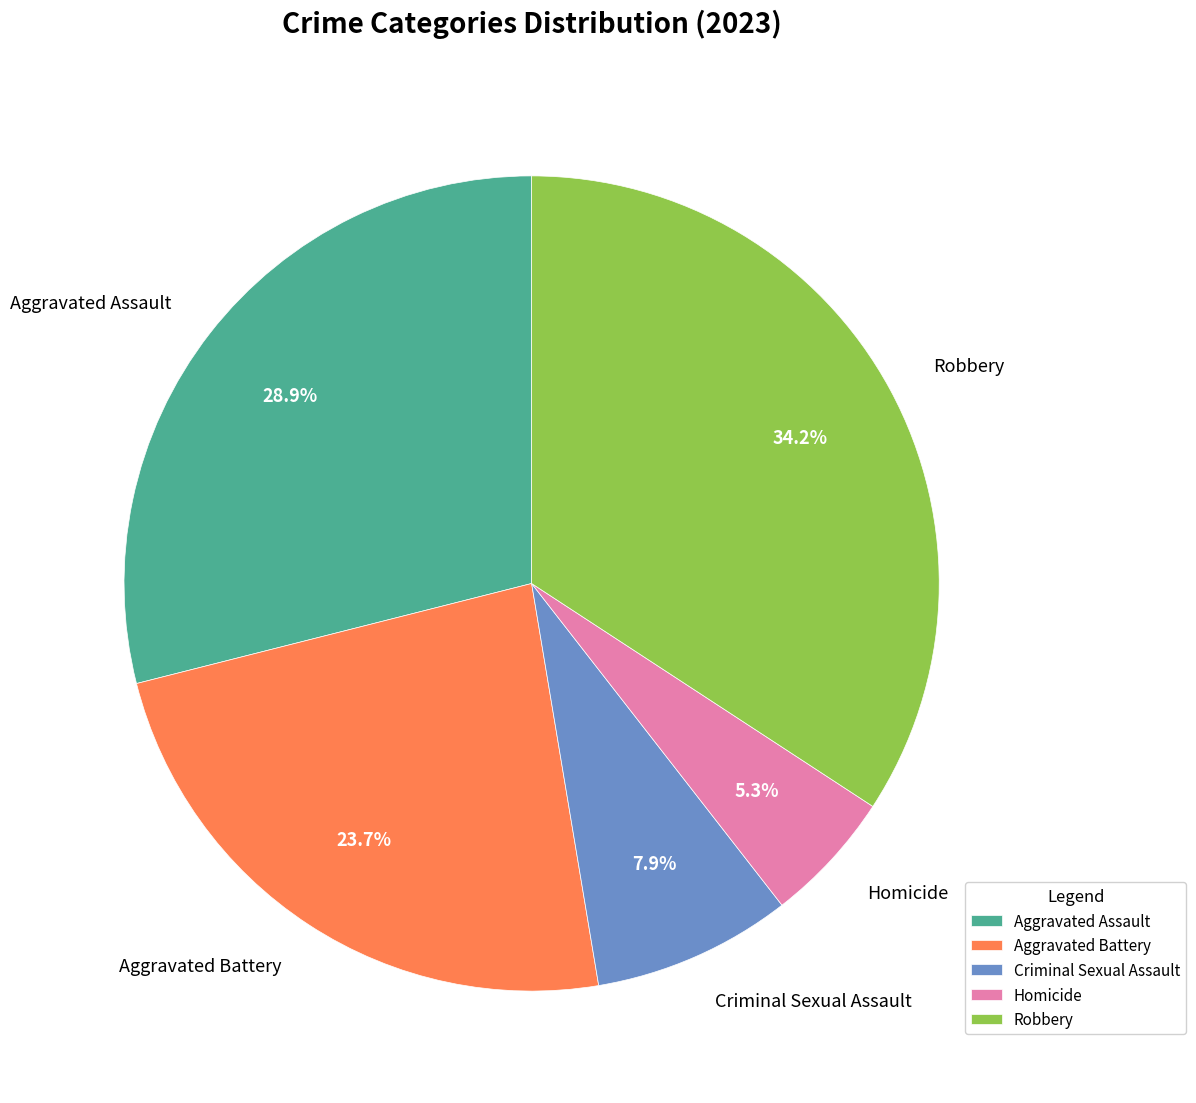

Which has a higher value, Aggravated Battery or Aggravated Assault?

Aggravated Assault